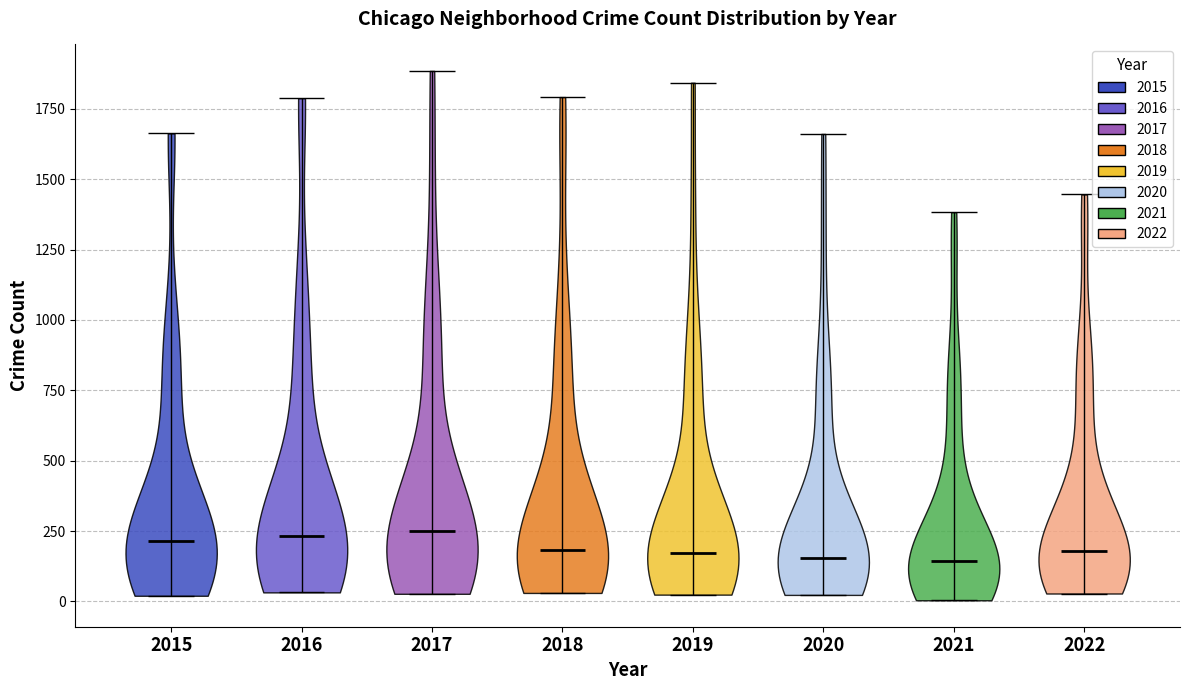

Reading left to right, read every violin against the y-axis: where its median line is, and the lowest and highest points it reaches. The values are not printed on the chart, so give them approximately, as read against the axis.

2015: median line 200, lowest point 0, highest point 1650
2016: median line 250, lowest point 50, highest point 1800
2017: median line 250, lowest point 50, highest point 1900
2018: median line 200, lowest point 50, highest point 1800
2019: median line 150, lowest point 0, highest point 1850
2020: median line 150, lowest point 0, highest point 1650
2021: median line 150, lowest point 0, highest point 1400
2022: median line 200, lowest point 50, highest point 1450